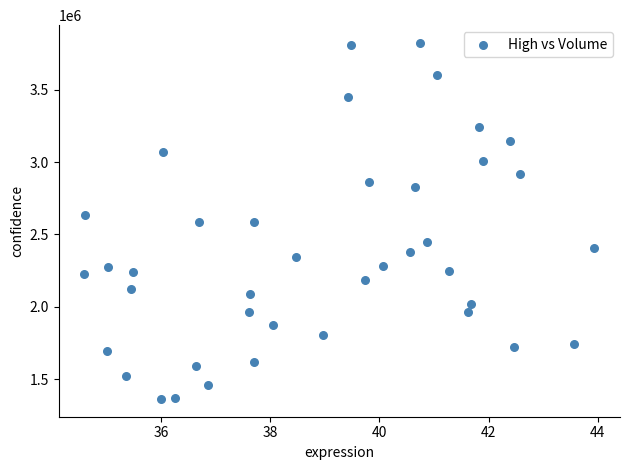

What is the range of Y values (max minus min)?

2461000